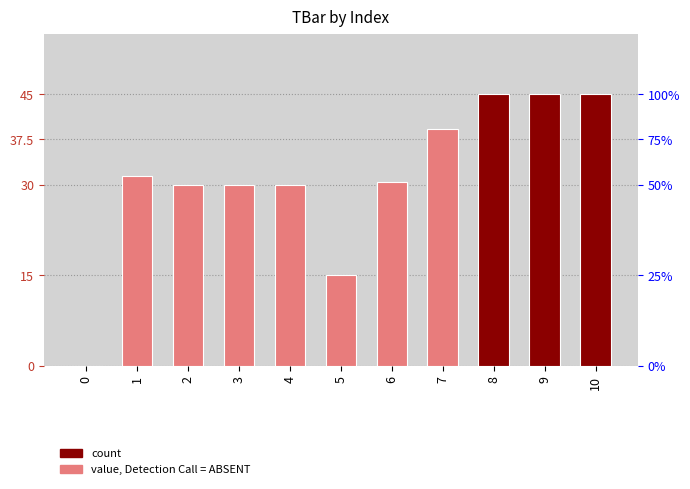

The chart shows a value of 30.5 at 6. True or false?

True